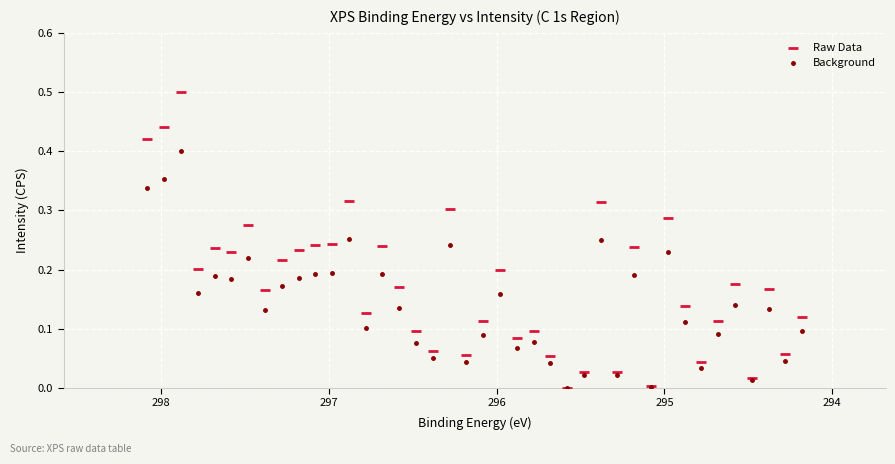

What are all the series names shown in the legend?

Raw Data, Background